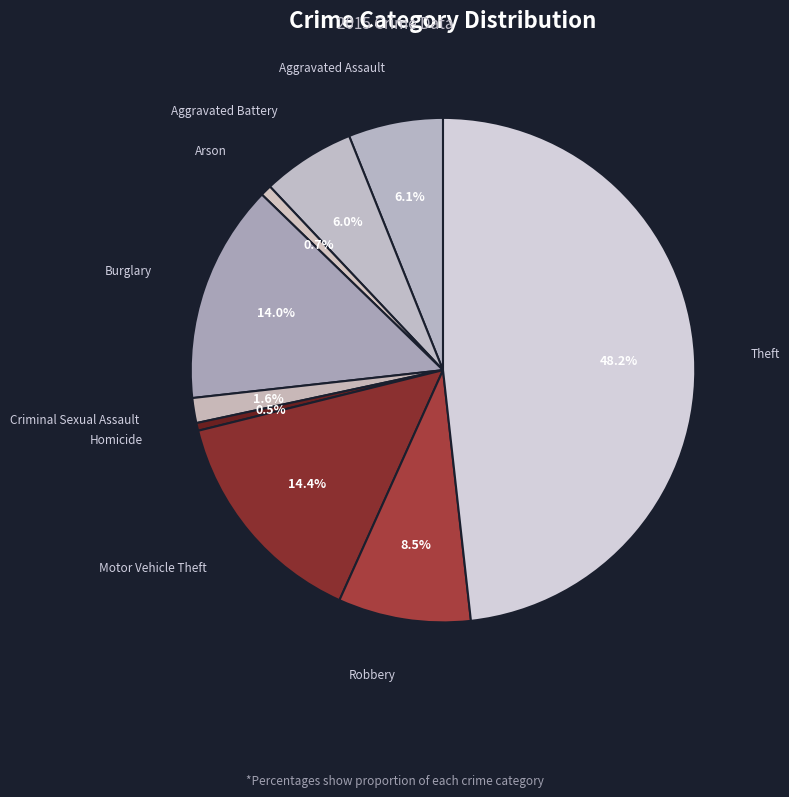

To the nearest percent, what is the difference between the largest and smallest slice percentages?

48%